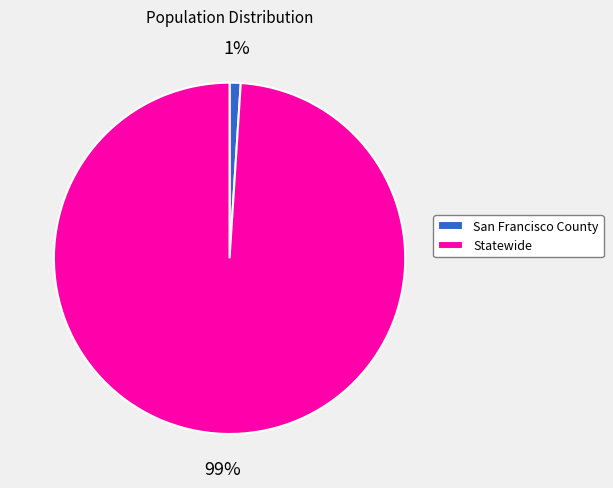

To the nearest percent, what is the difference between the largest and smallest slice percentages?

98%